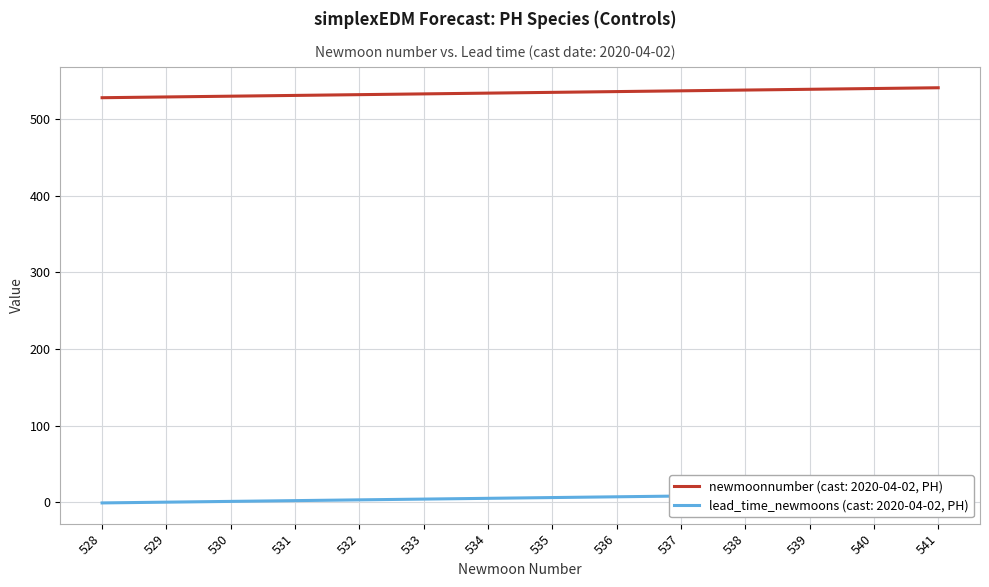

How many data points in lead_time_newmoons are less than 6?

7